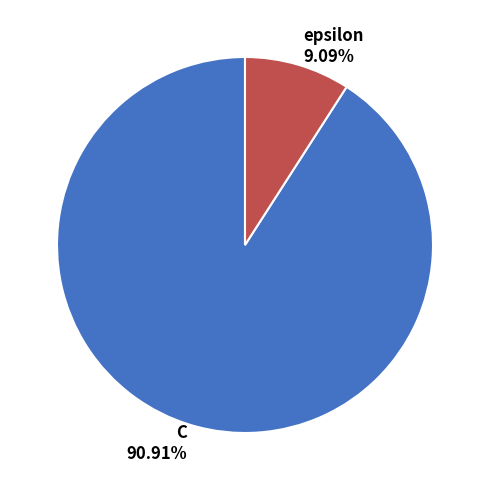

Combined, what portion of the pie is C and epsilon?

100.0%